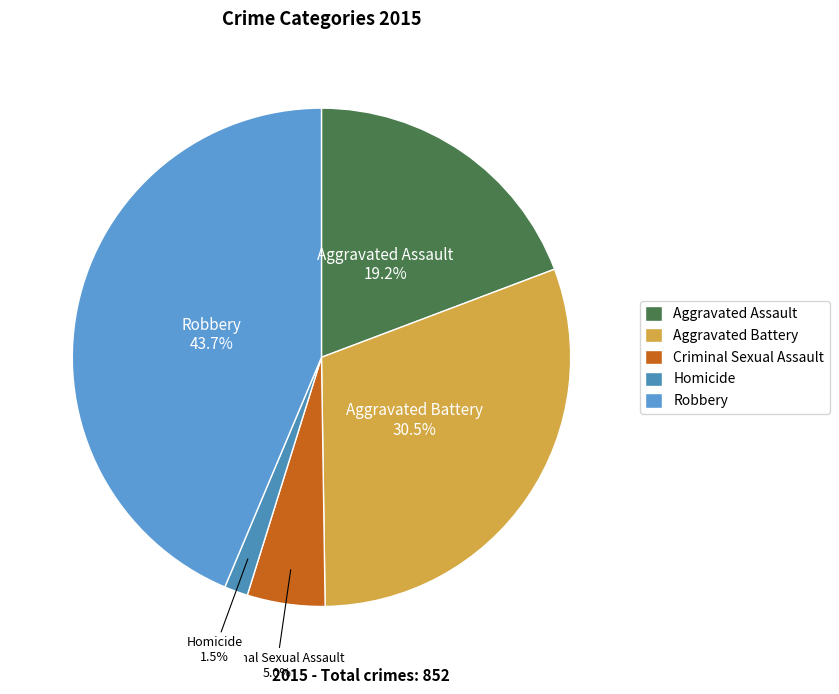

Is Robbery the majority of the pie?

No